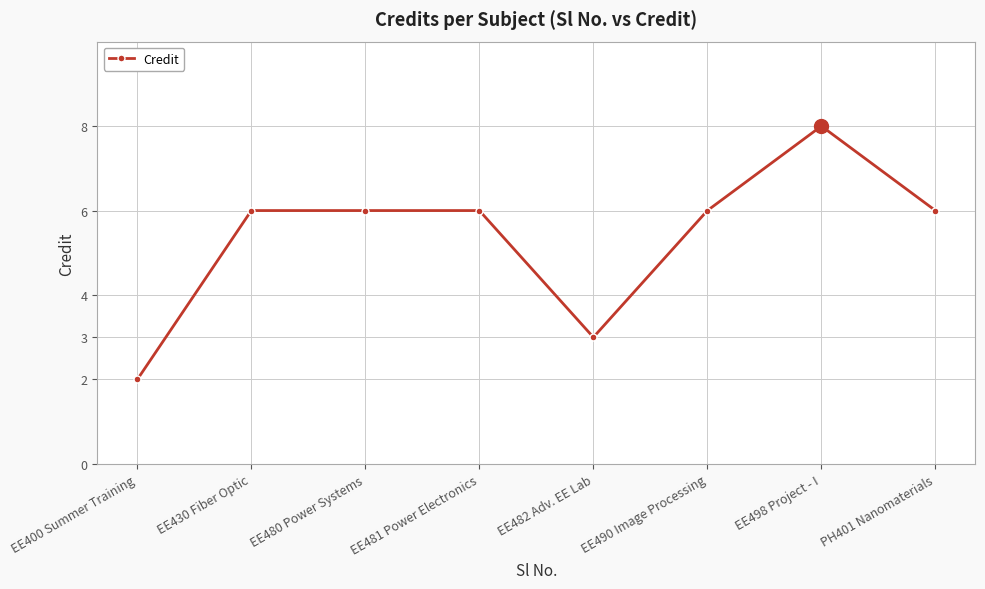

At which category does the chart reach its minimum across all series?

EE400 Summer Training